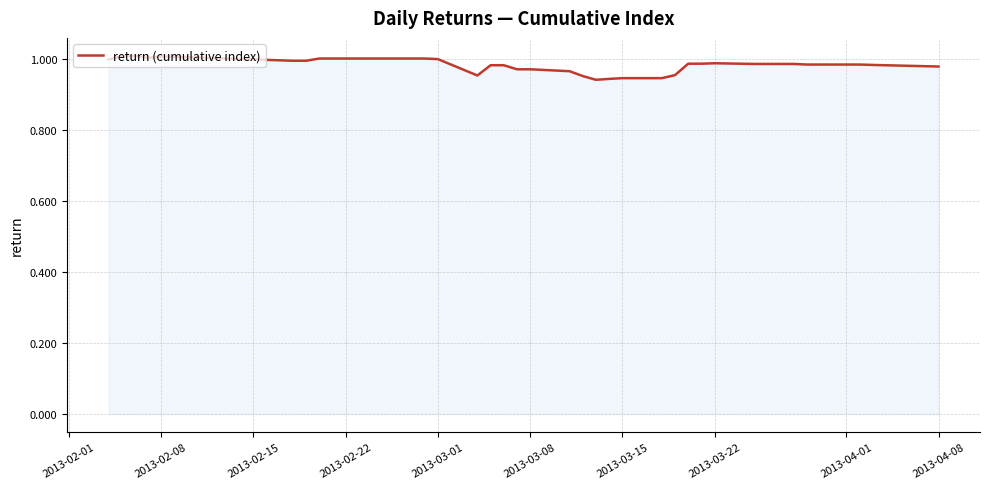

Is this an area chart (filled region under the line)?

Yes